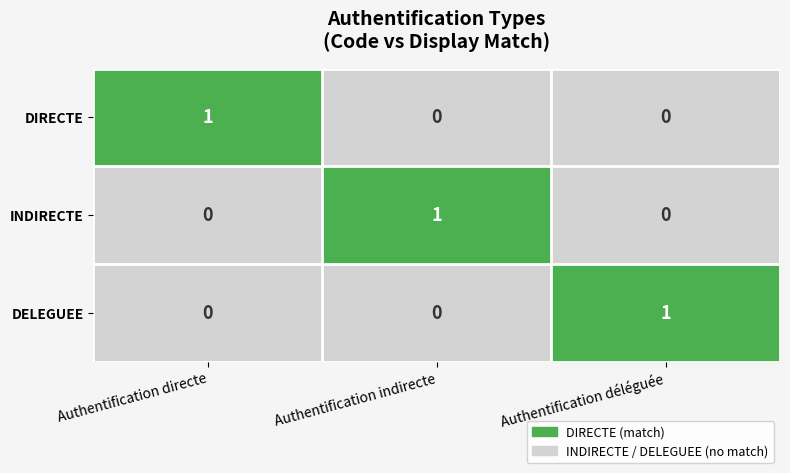

The value of DIRECTE at Authentification indirecte is 0. True or false?

True